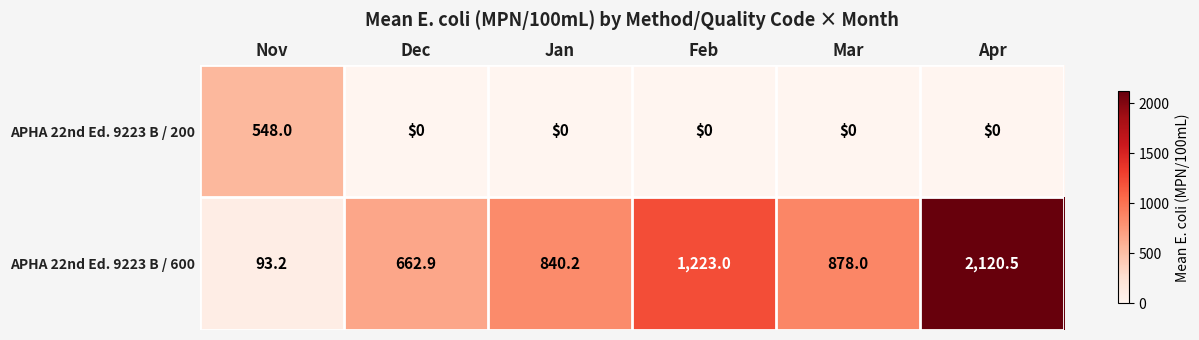

How many data points does each series have?

6